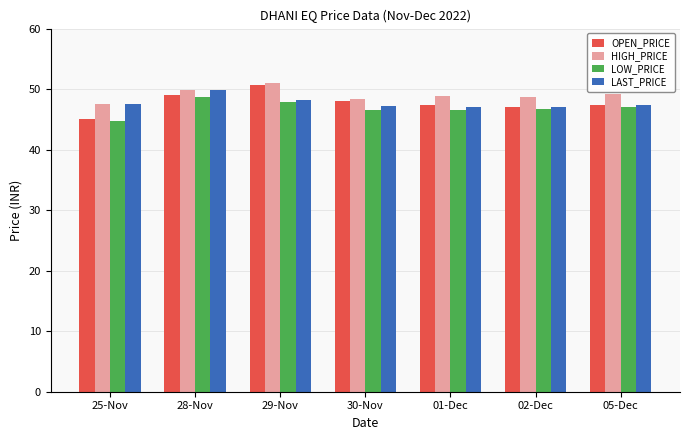

Which series has the largest total across all categories?

HIGH_PRICE